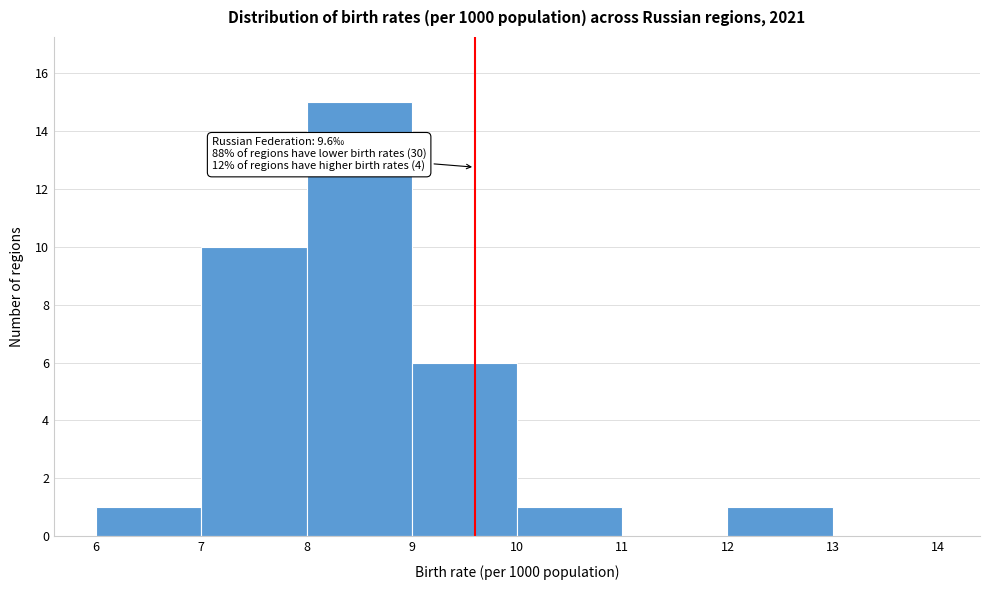

Which range on the x-axis has the tallest bar?

8 to 9